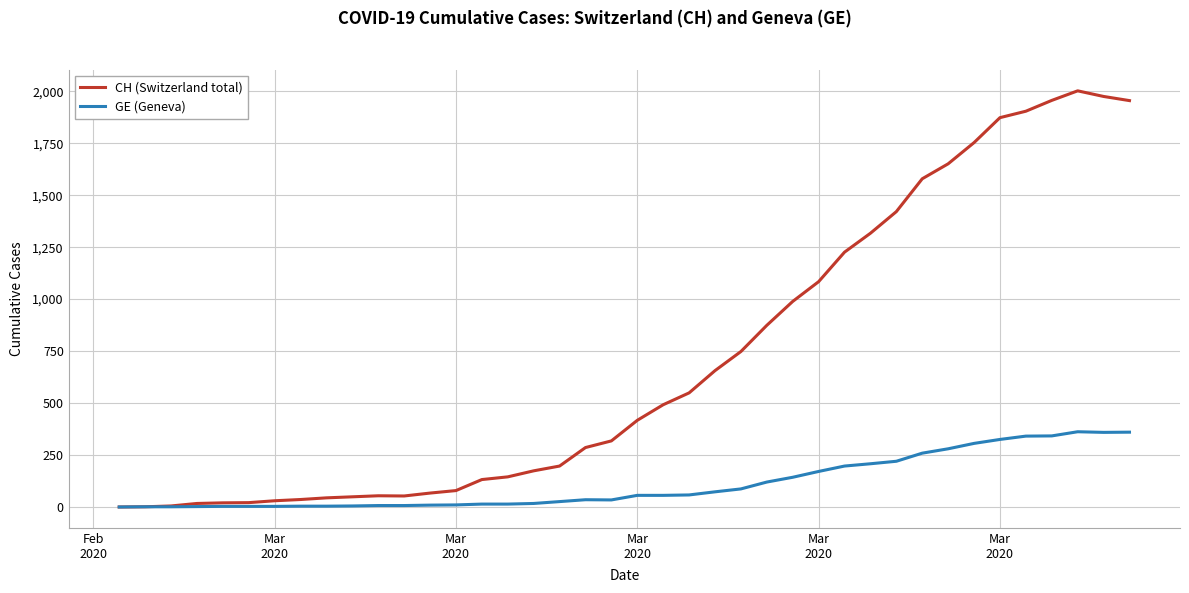

Rank the series by their maximum value, from lowest to highest.

GE (Geneva), CH (Switzerland total)